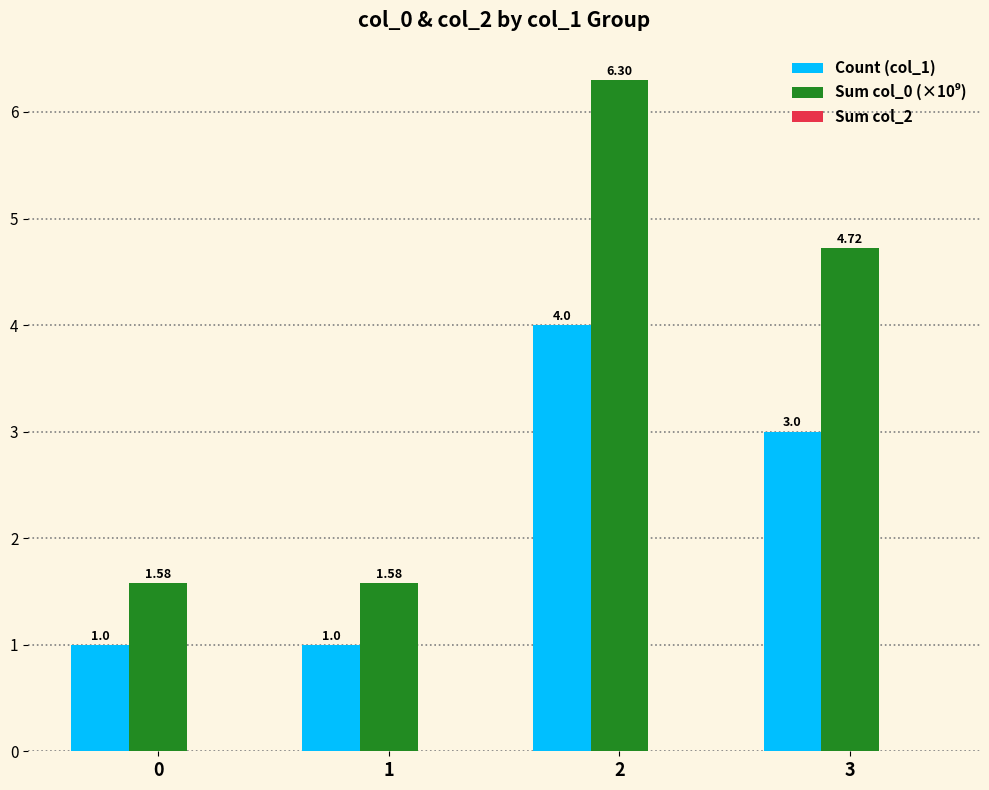

What is the difference between the highest and lowest values at 0?

0.6